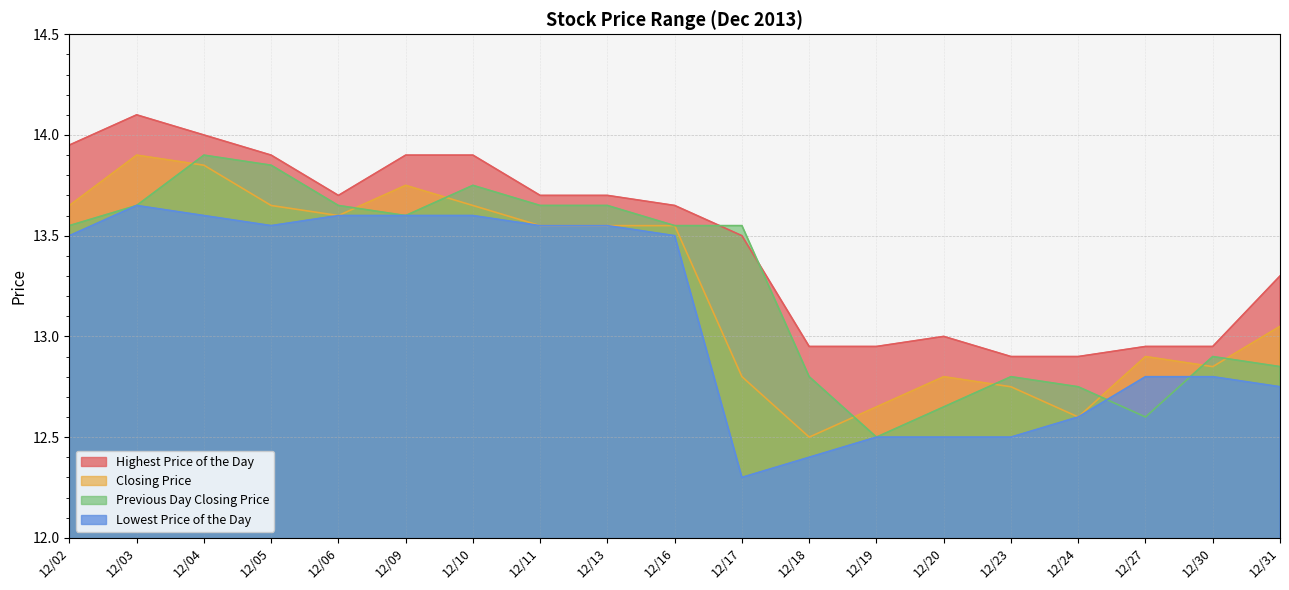

What are all the series names shown in the legend?

Highest Price of the Day, Closing Price, Previous Day Closing Price, Lowest Price of the Day